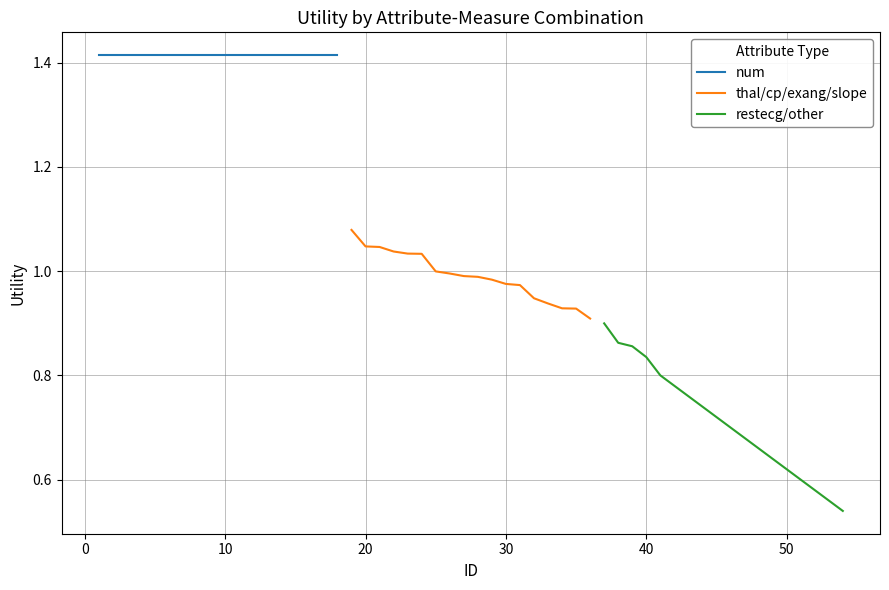

What is the maximum value shown in the chart?

1.4